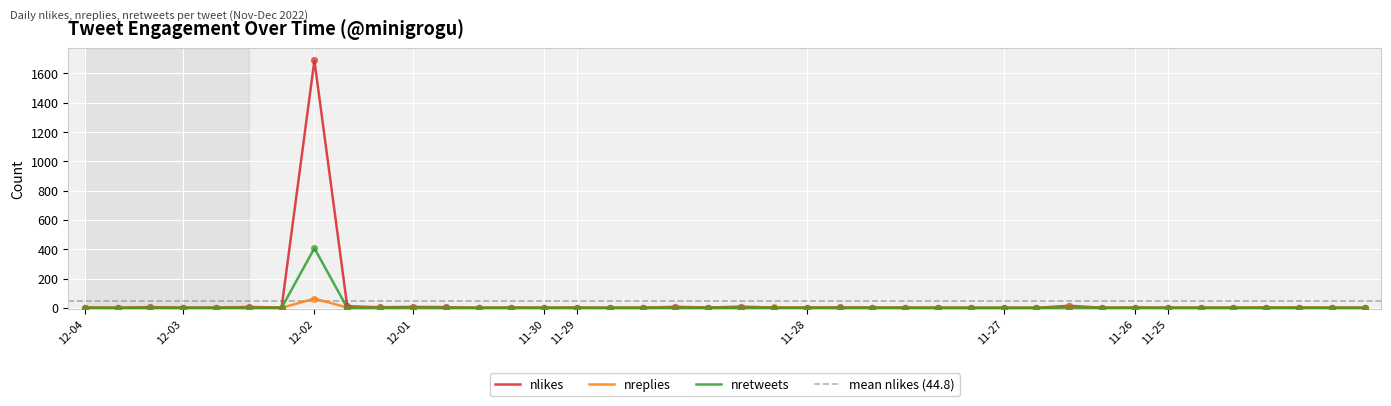

At which category is the sum across all series the highest?

2022-12-02